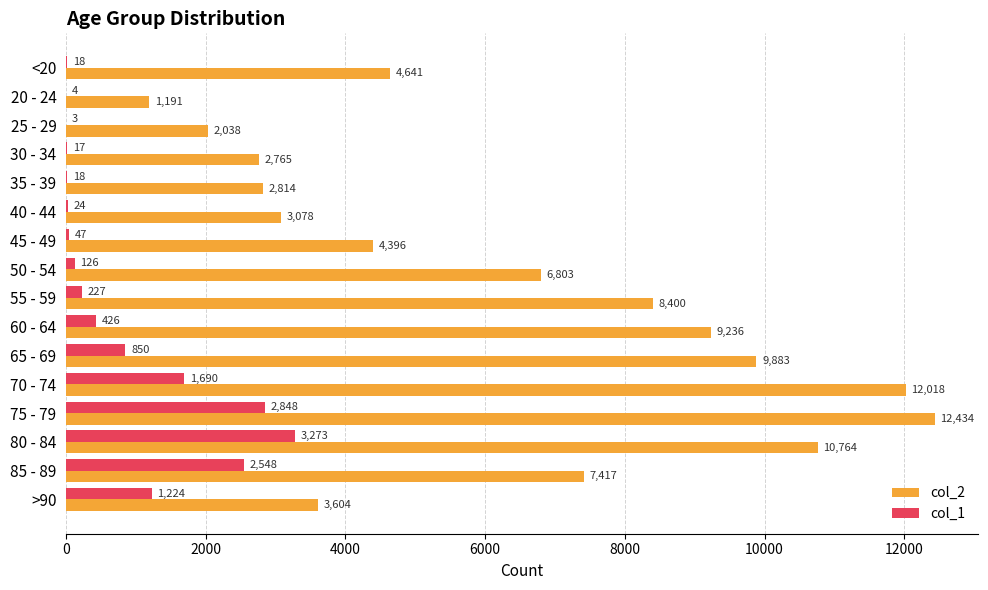

Which series changed the most between 75 - 79 and >90?

col_2